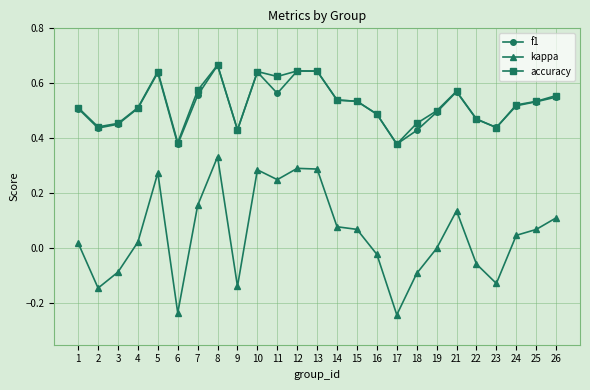

True or false: kappa has more than 0 points higher than both neighbors.

True